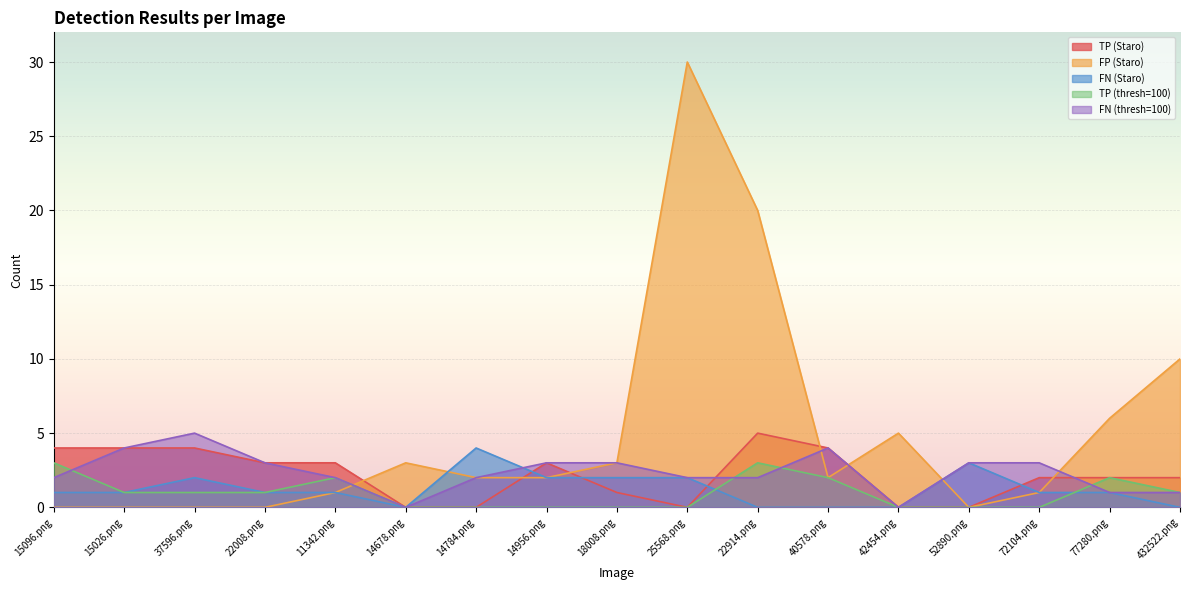

Is it true that TP (thresh=100) equals 1 at 15026.png?

True